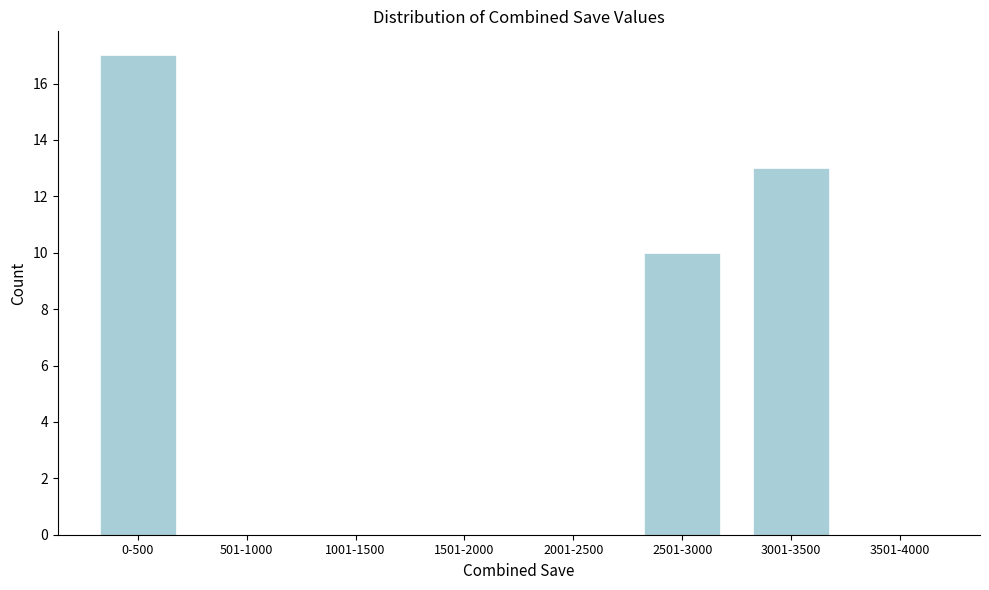

Reading left to right, transcribe all the data shown in this chart.

0-500=17	501-1000=0	1001-1500=0	1501-2000=0	2001-2500=0	2501-3000=10	3001-3500=13	3501-4000=0